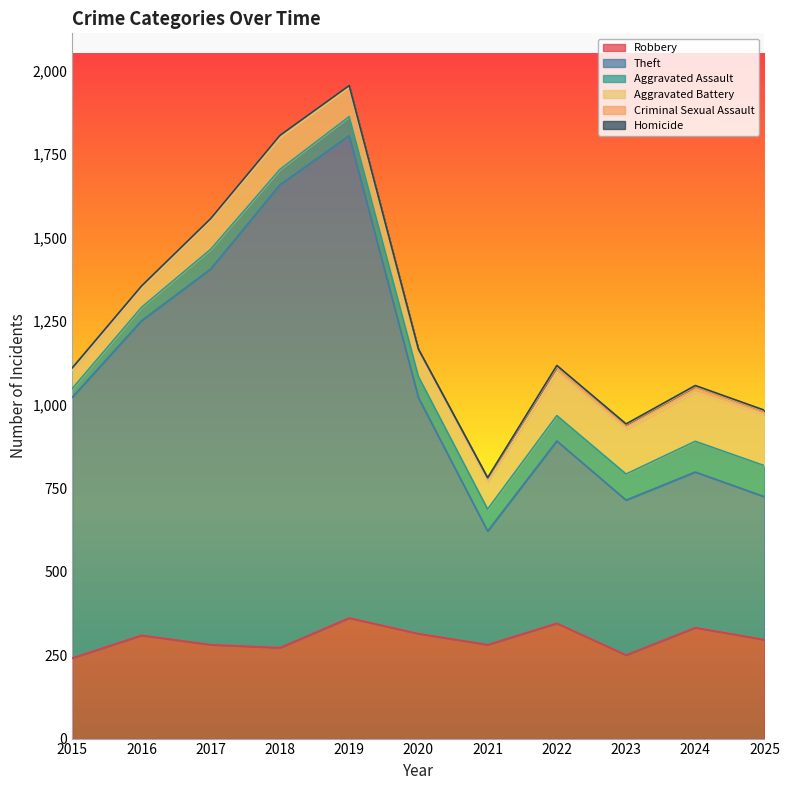

Rank the series by their maximum value, from lowest to highest.

Homicide, Criminal Sexual Assault, Aggravated Assault, Aggravated Battery, Robbery, Theft